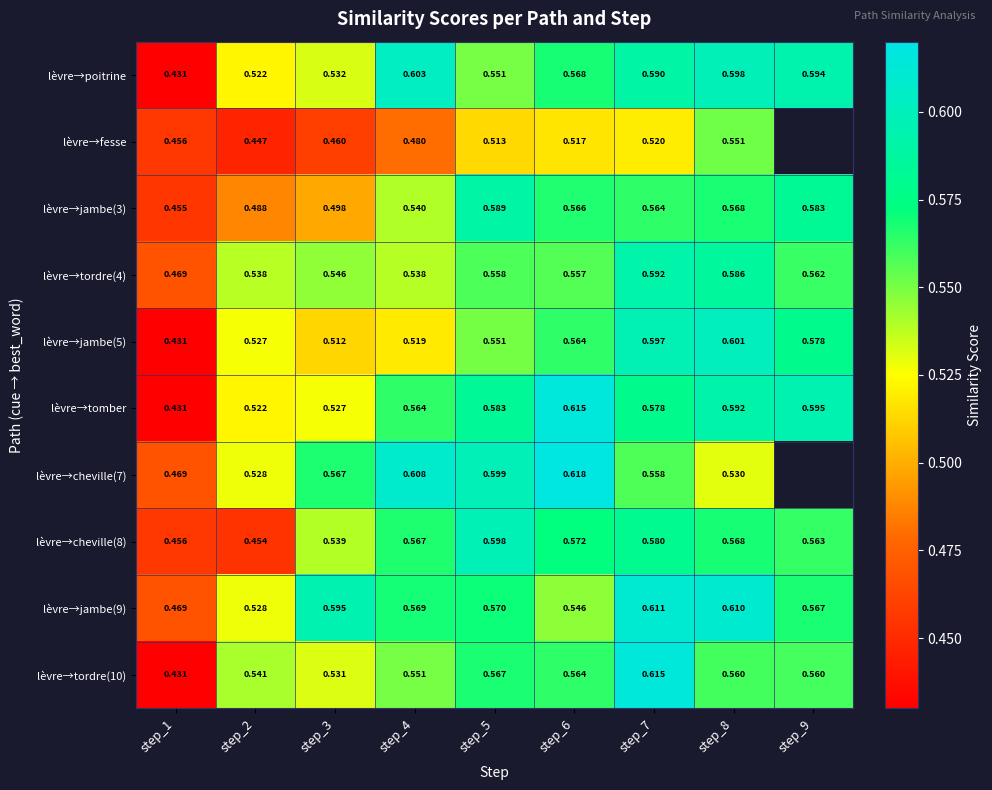

At how many categories does at least one series exceed 0?

9